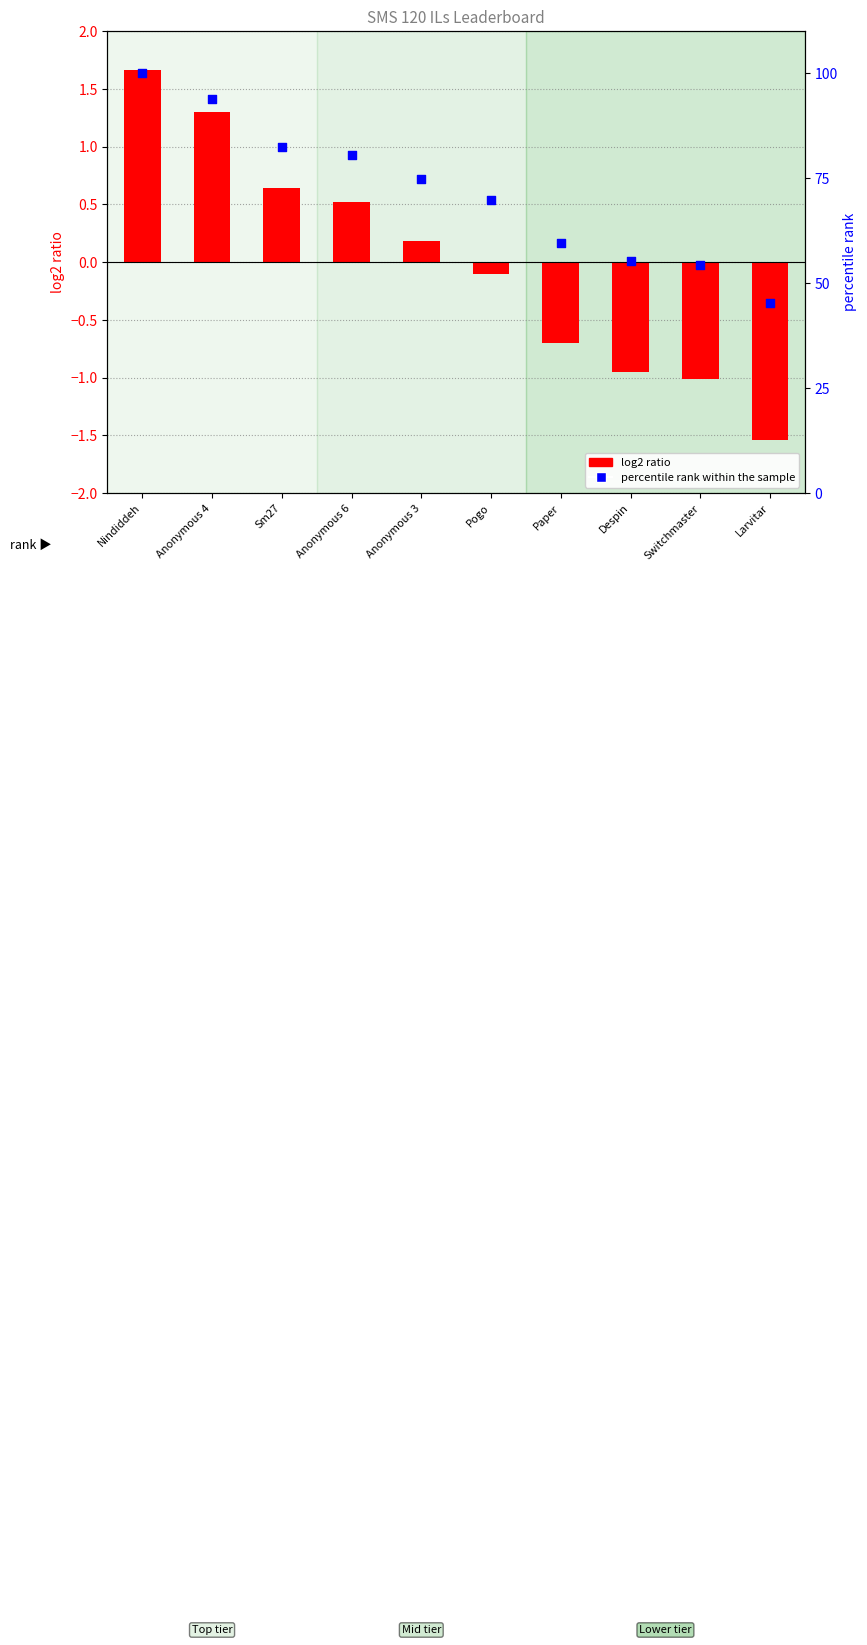

At which category is the sum across all series the highest?

Nindiddeh